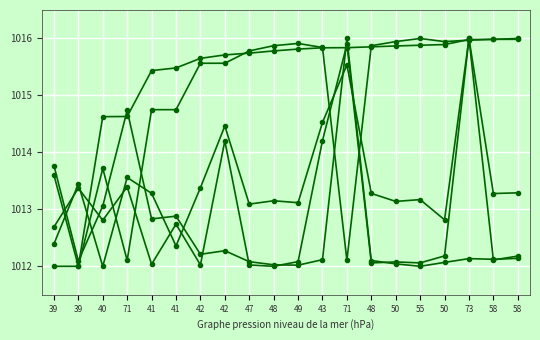

What is the label of the 2nd point from the left?

39